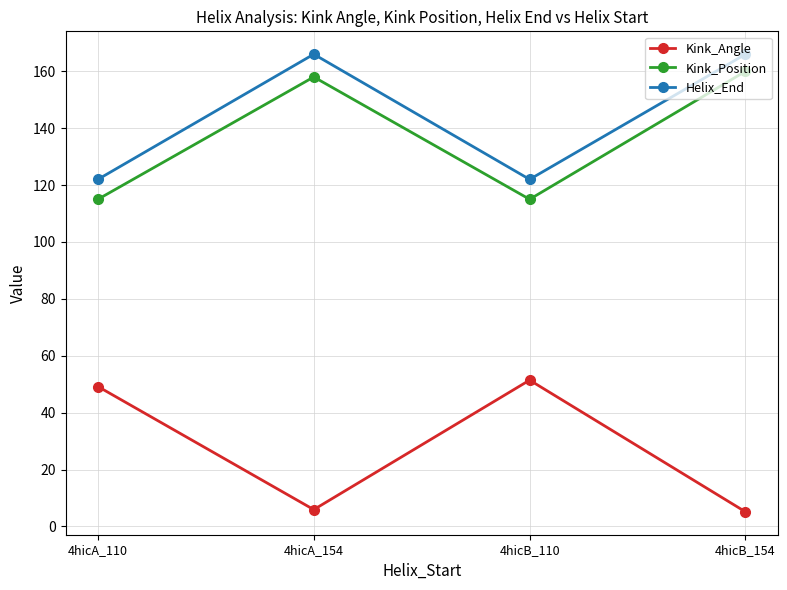

Reading left to right, extract all data points from this chart.

Kink_Angle: 49.2	5.9	51.4	5.1
Kink_Position: 115.0	158.0	115.0	160.0
Helix_End: 122.0	166.0	122.0	166.0